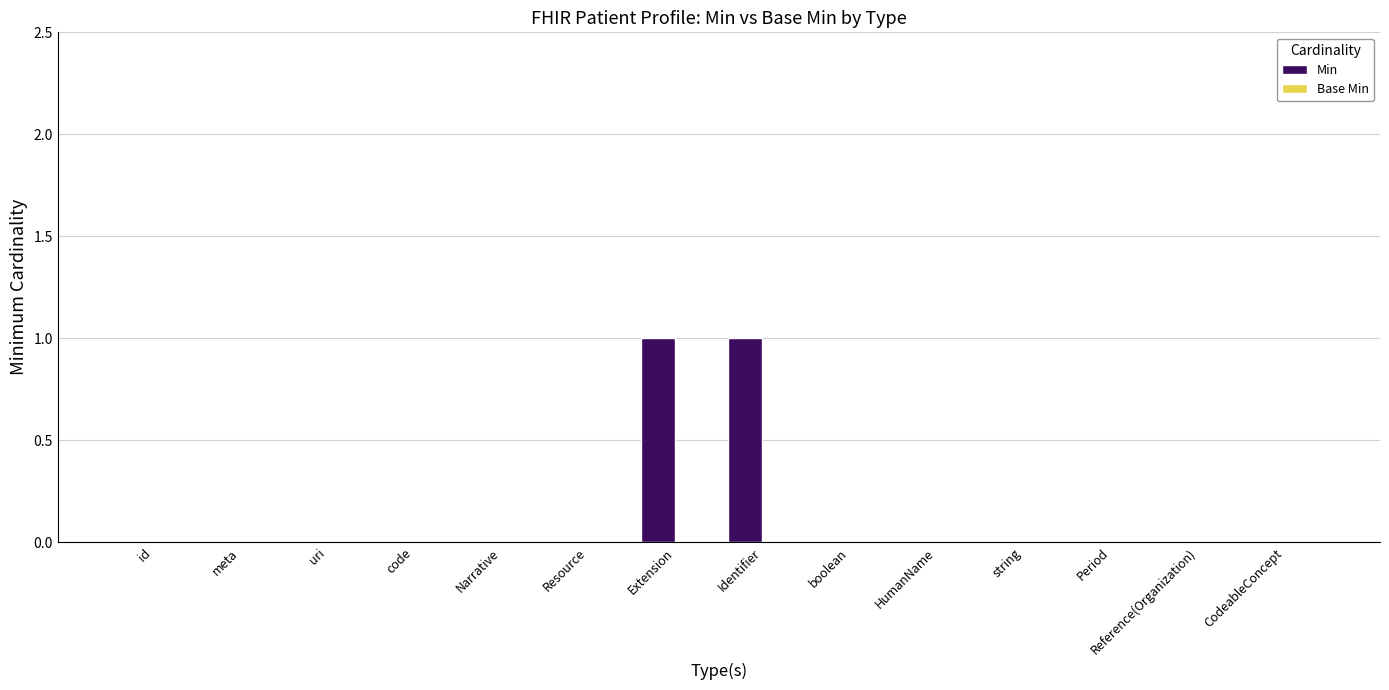

The value at Extension is 1. True or false?

True